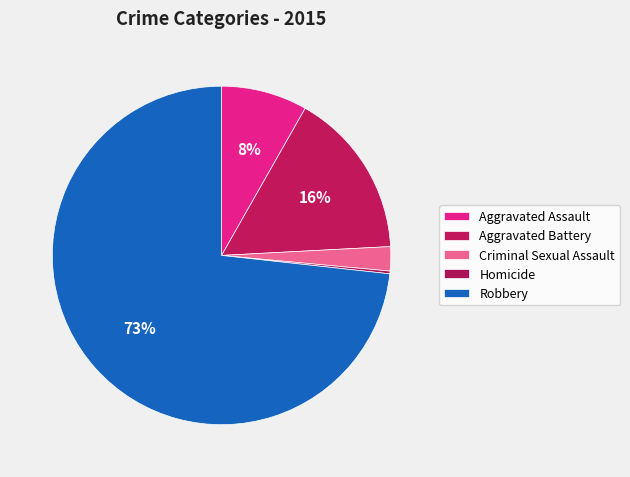

To the nearest percent, what is the difference between the Aggravated Battery and Aggravated Assault slice percentages?

8%